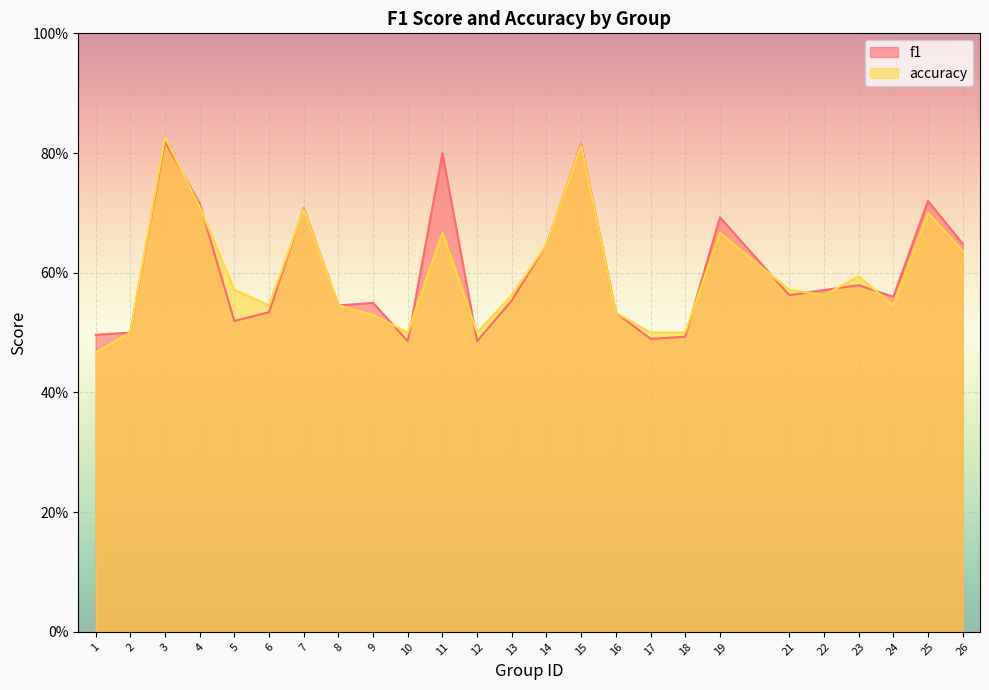

What are all the series names shown in the legend?

f1, accuracy